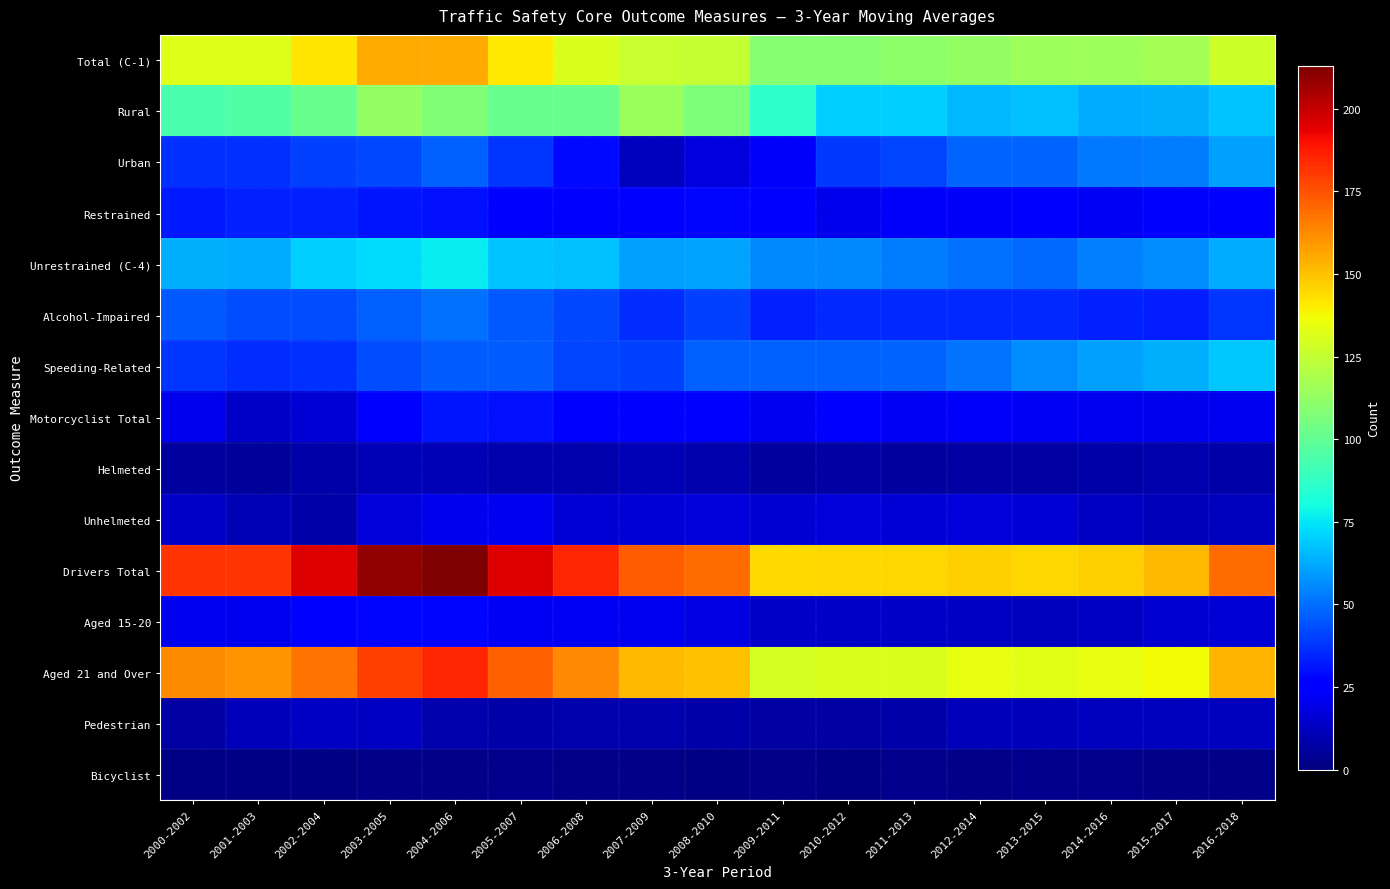

Which series has the largest total across all categories?

Drivers Total